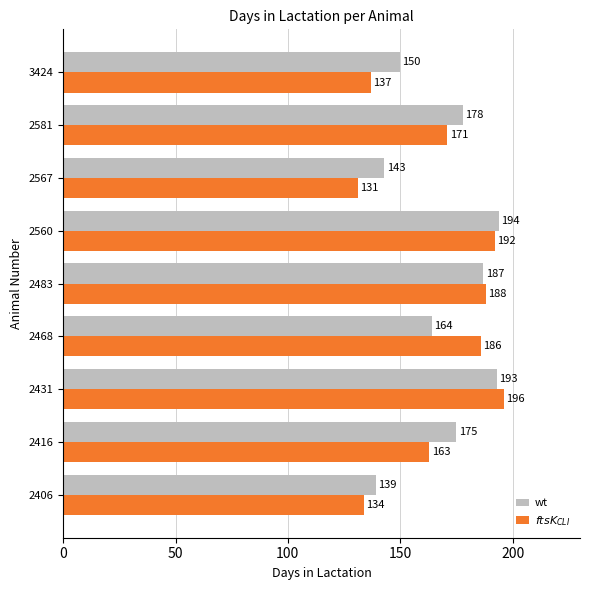

Count the wt values in the range 150 to 187.

5